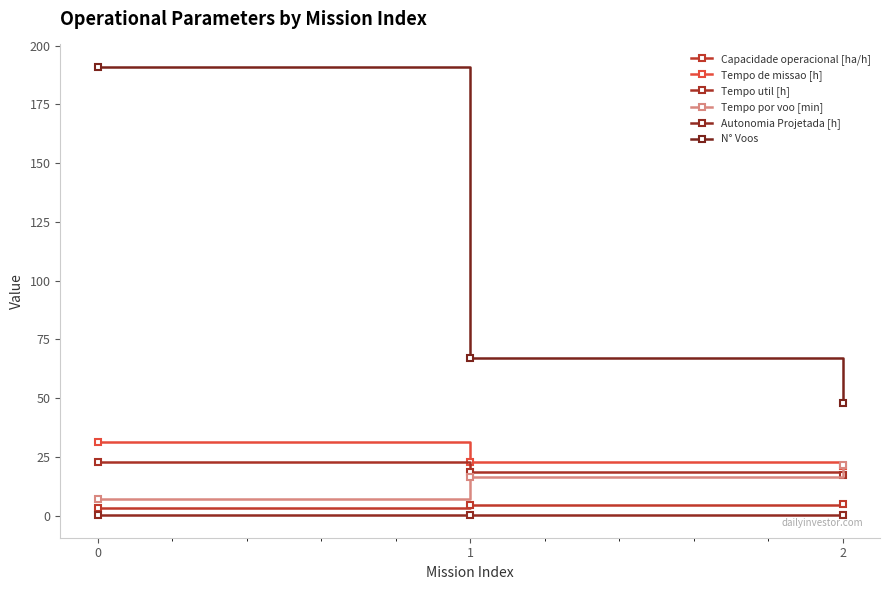

Which series changed the most between 1 and 2?

N° Voos